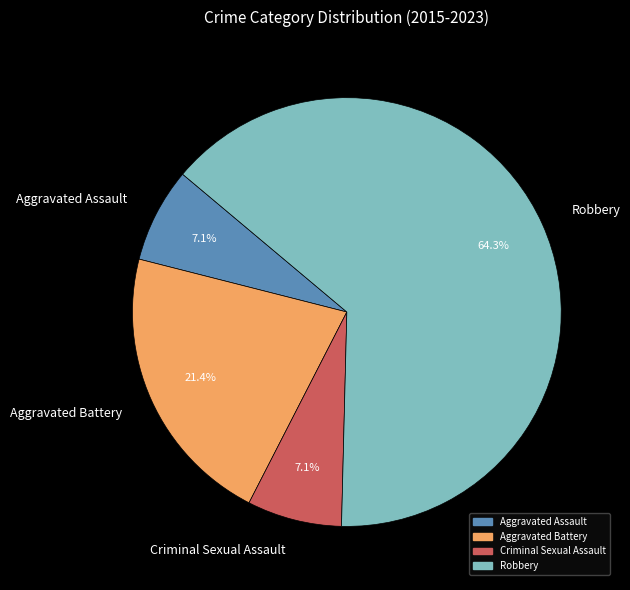

To the nearest percent, what portion does Aggravated Assault represent?

7%